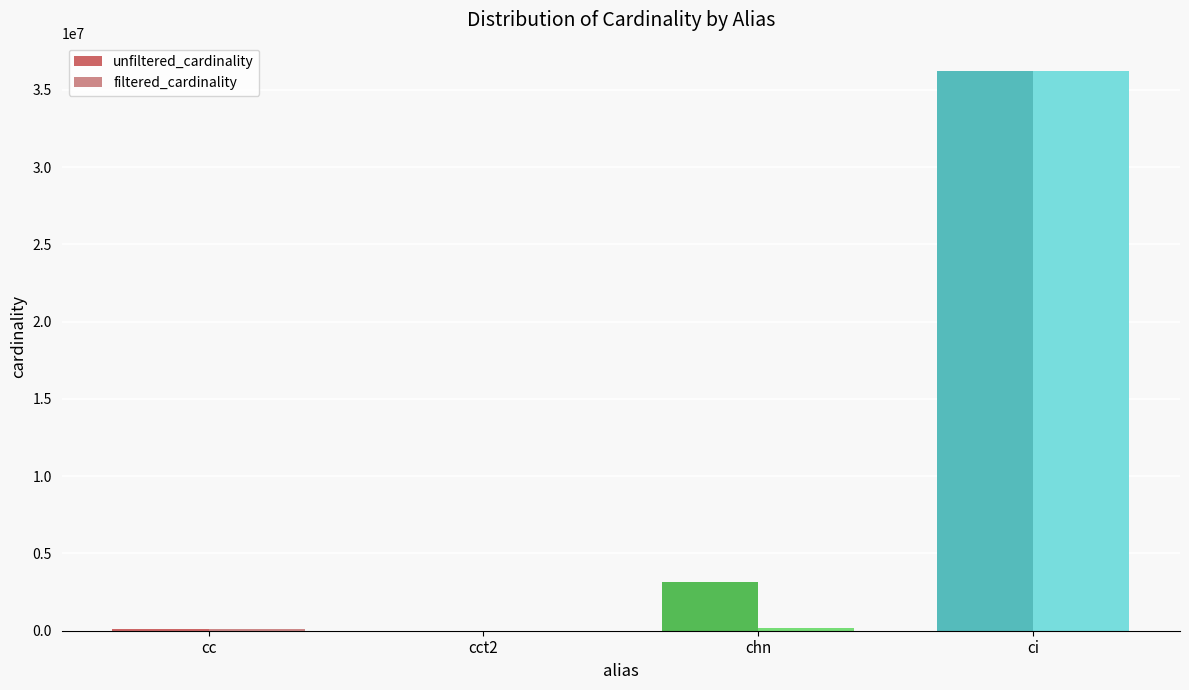

Which label corresponds to the largest value in the chart?

ci